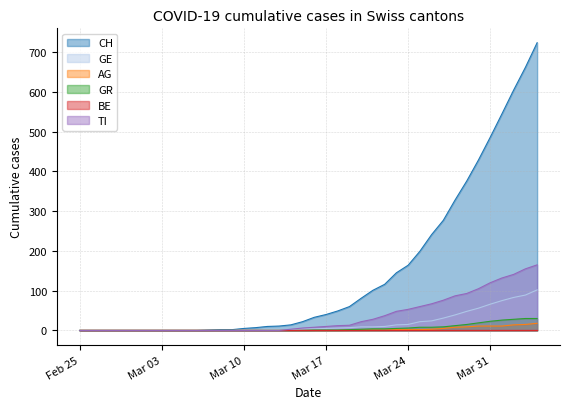

Which series has the widest spread of values?

CH